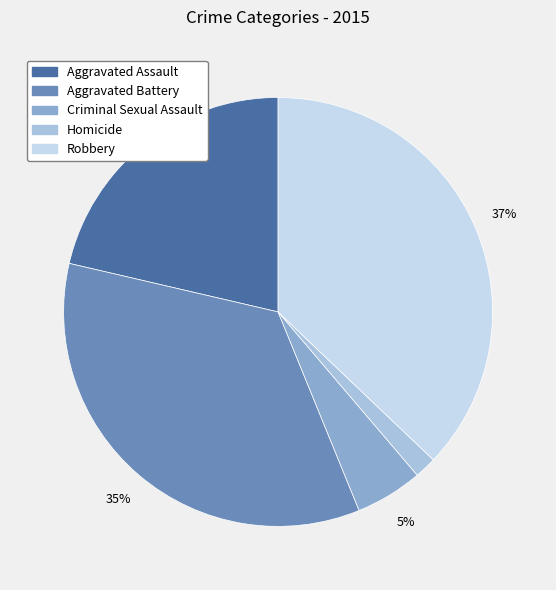

To the nearest percent, what is the difference between the largest and smallest slice percentages?

35%